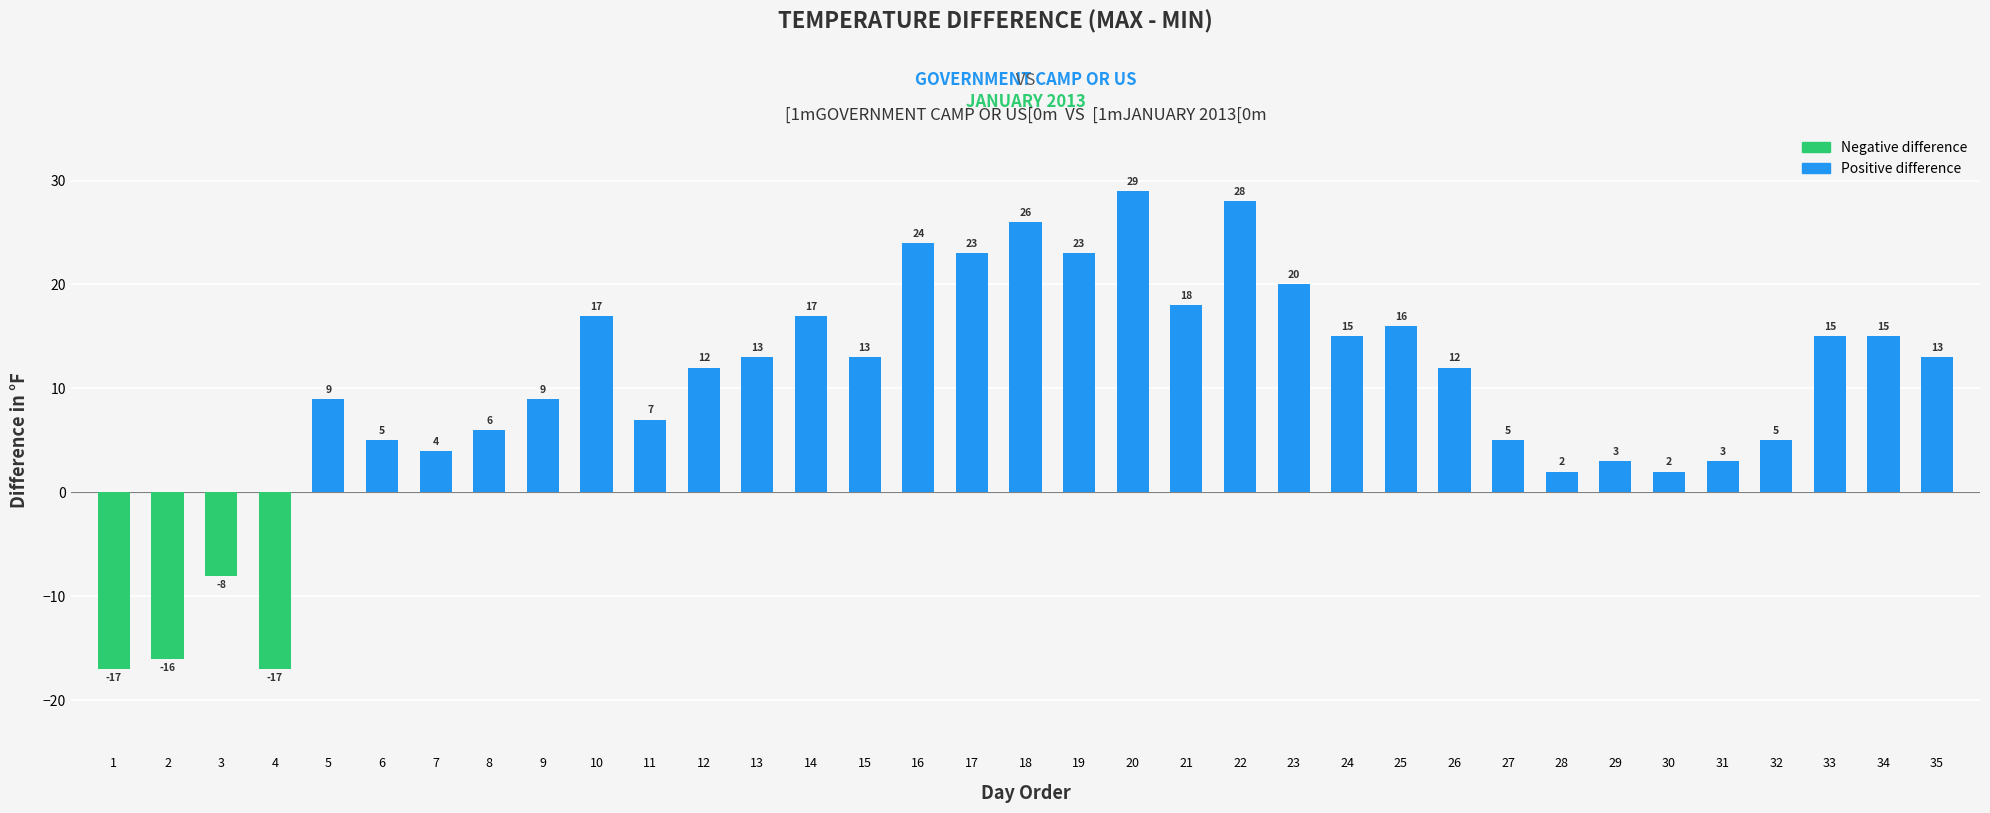

Count the number of data series in this chart.

1